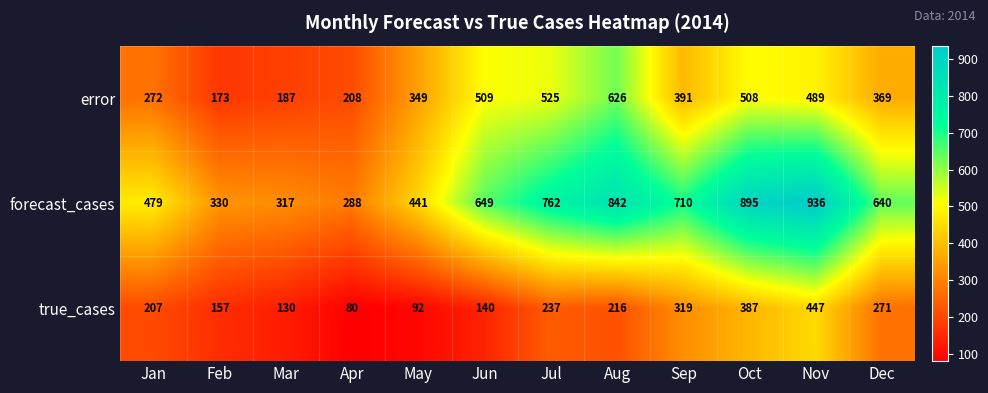

The error series shows 508 at Oct. True or false?

True